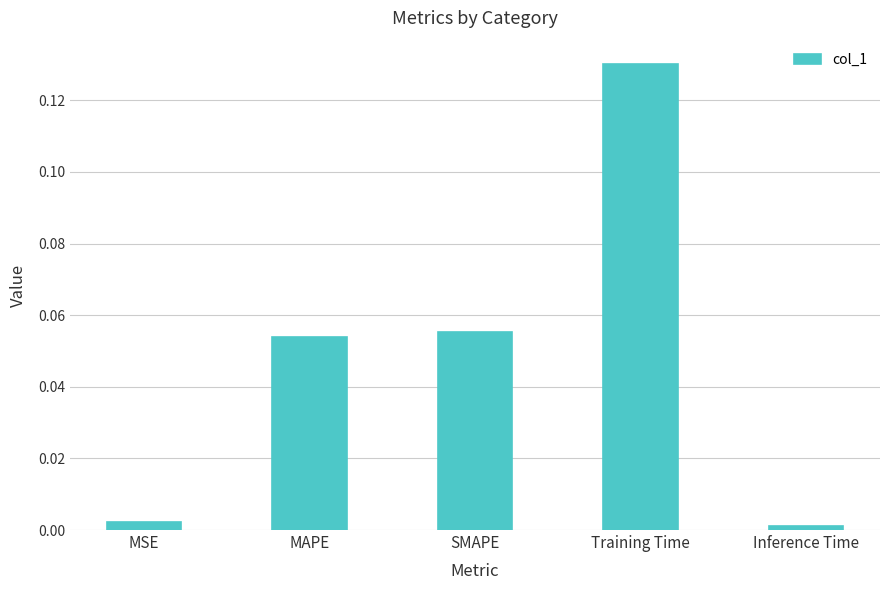

Does the chart contain stacked bars?

No